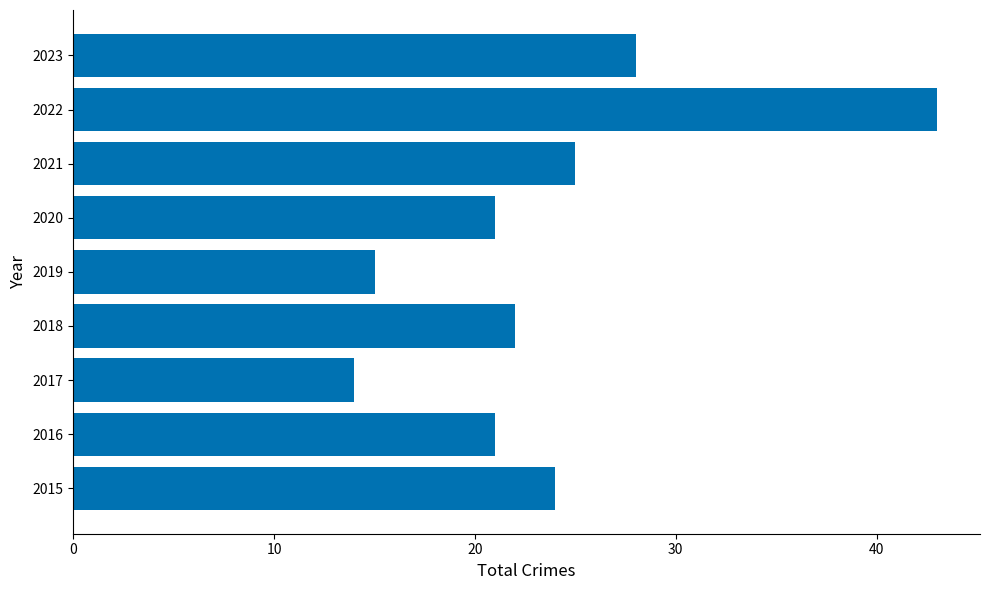

At which category does the chart reach its minimum across all series?

2017